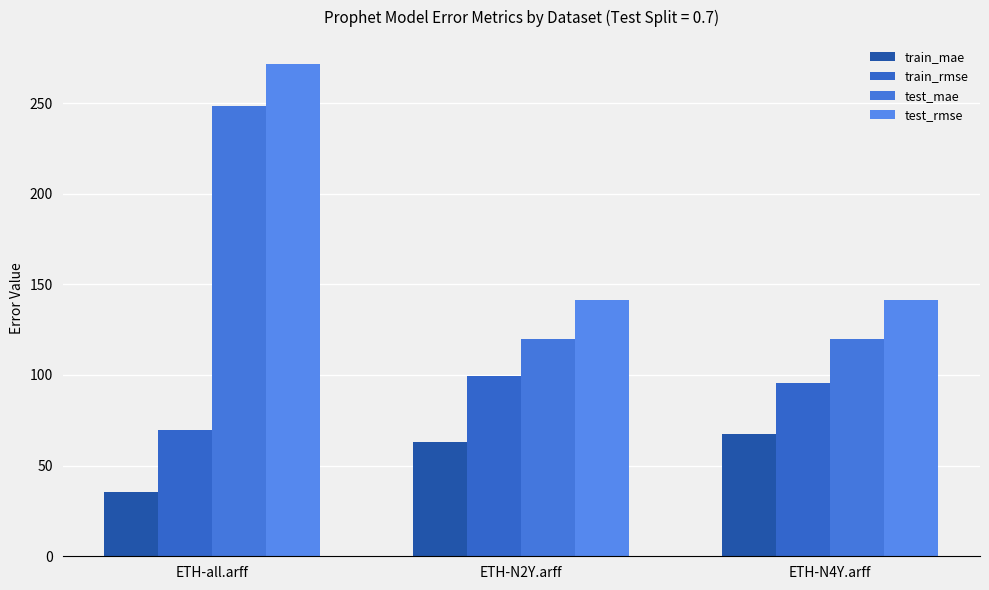

Is the value of train_rmse at ETH-all.arff greater than the value of test_rmse at ETH-all.arff?

No